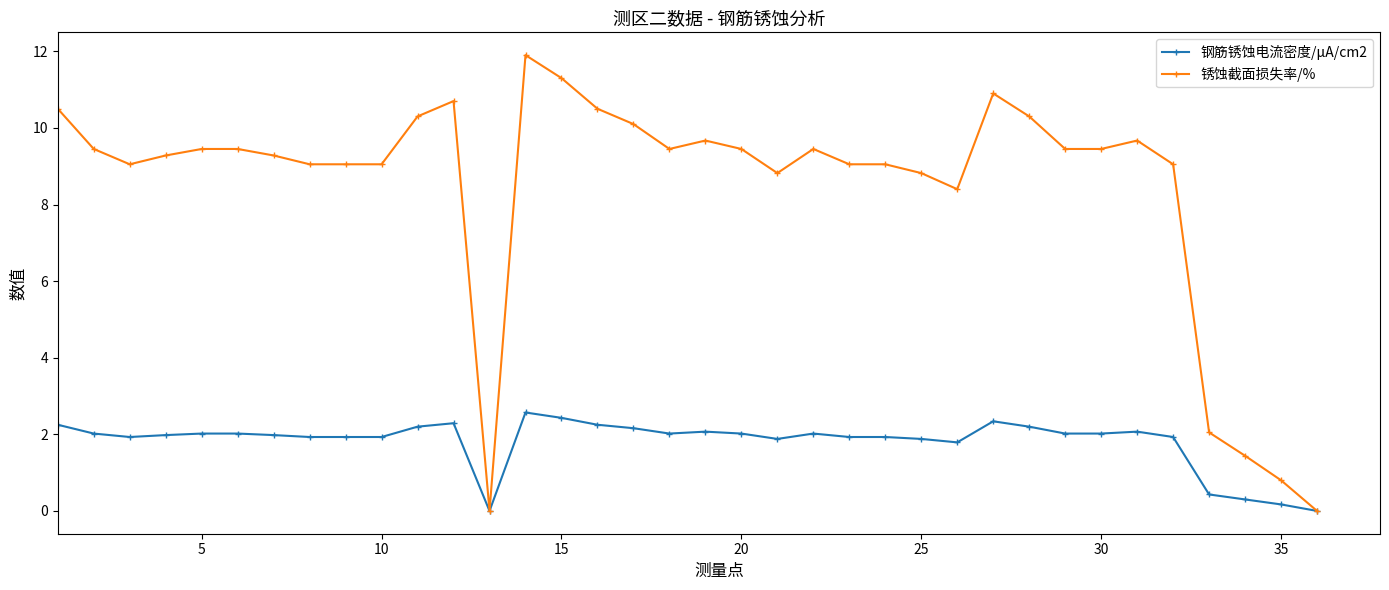

What is the sum of all 钢筋锈蚀电流密度/μA/cm2 values?

64.9